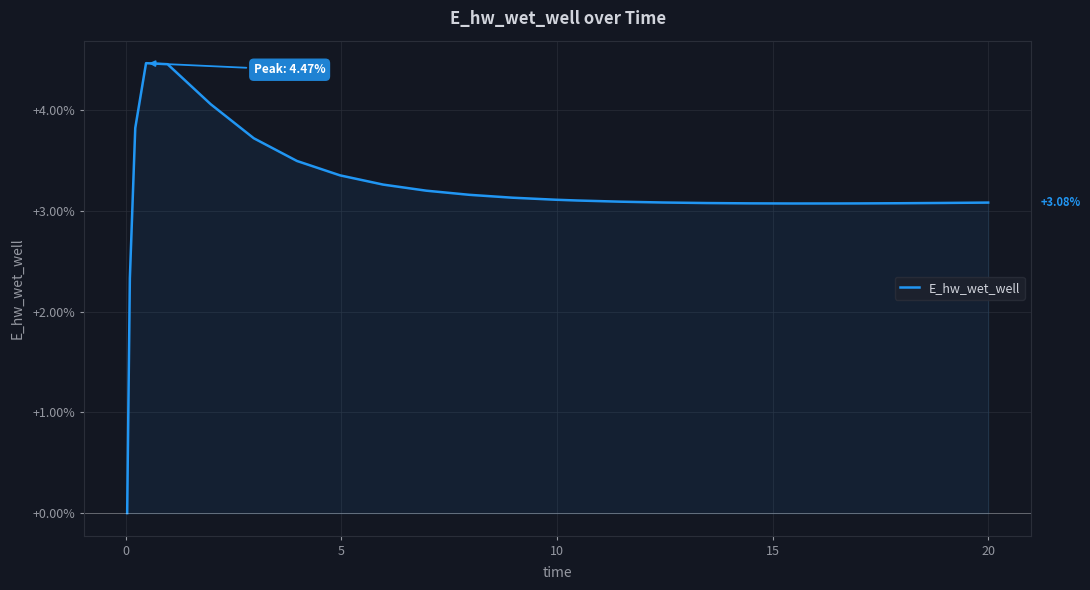

What is the maximum value shown in the chart?

4.5